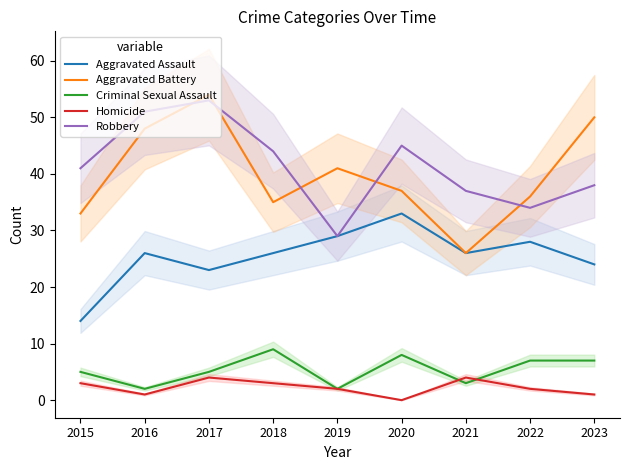

Count the Homicide values in the range 1 to 3.

6